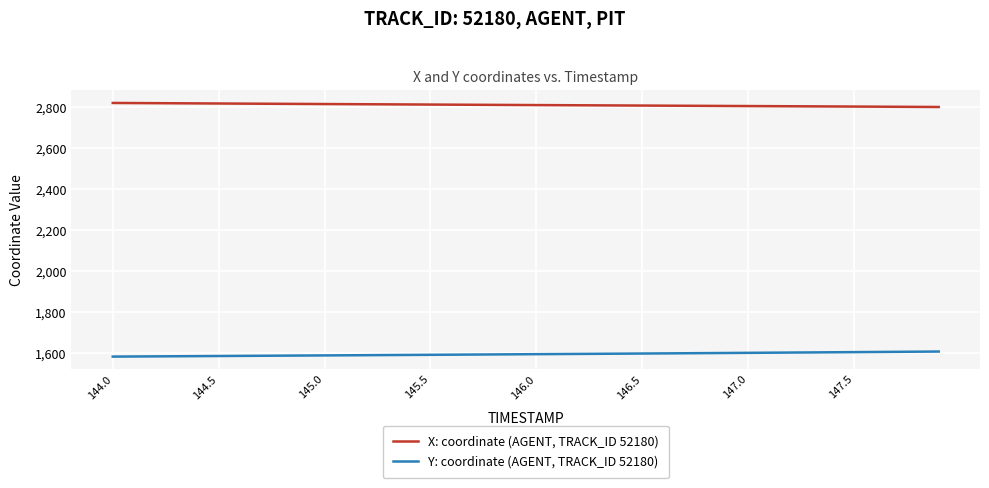

Which series has the largest total across all categories?

X: coordinate (AGENT, TRACK_ID 52180)